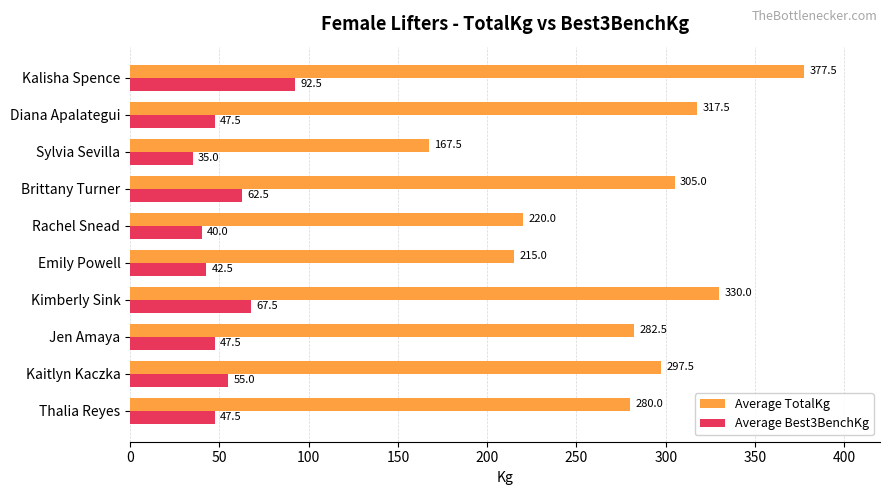

What is the difference between the maximum and minimum values in the Average Best3BenchKg series?

57.5